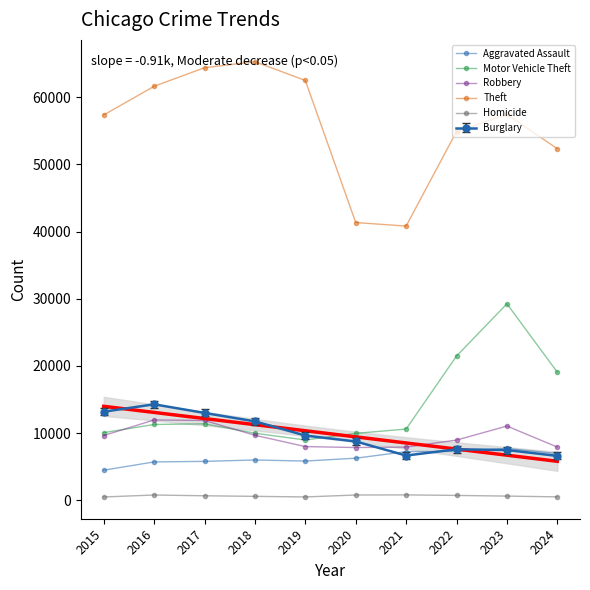

How many interior local peaks does the Motor Vehicle Theft series have?

2